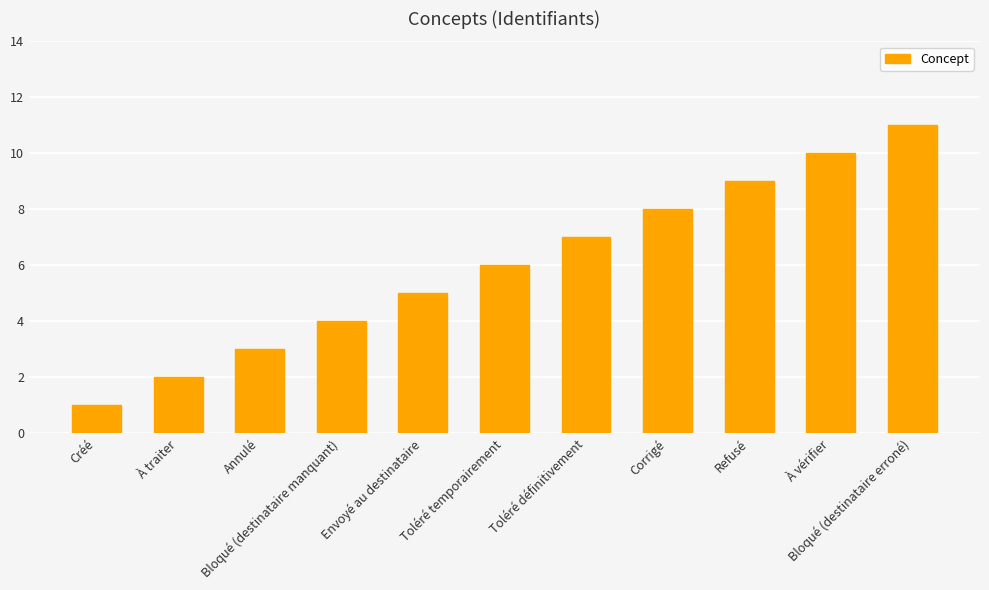

What is the average value?

6